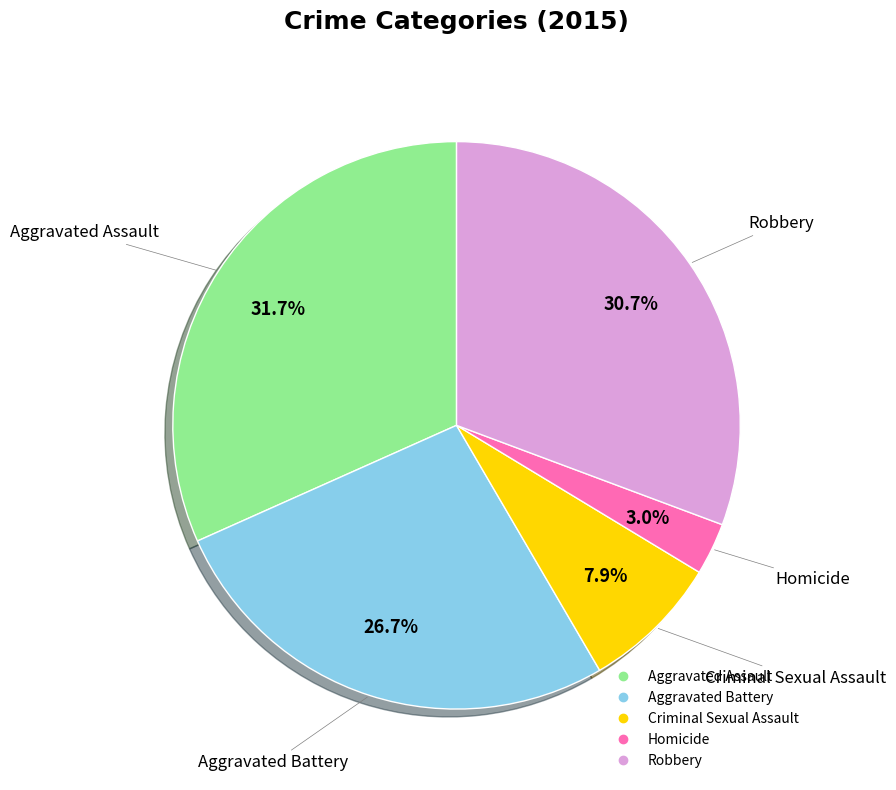

Rank the categories by value from lowest to highest.

Homicide, Criminal Sexual Assault, Aggravated Battery, Robbery, Aggravated Assault